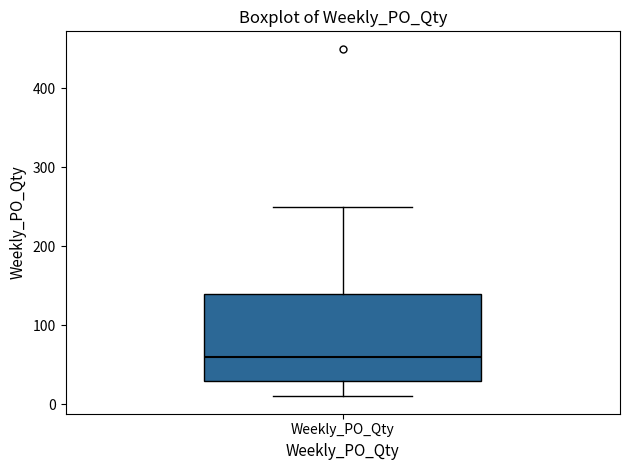

Read this box plot against the y-axis: the position of the median line, the range covered by the box, and the ends of both whiskers. The values are not printed on the chart, so give them approximately, as read against the axis.

median 60, box 30 to 140, whiskers 10 to 250